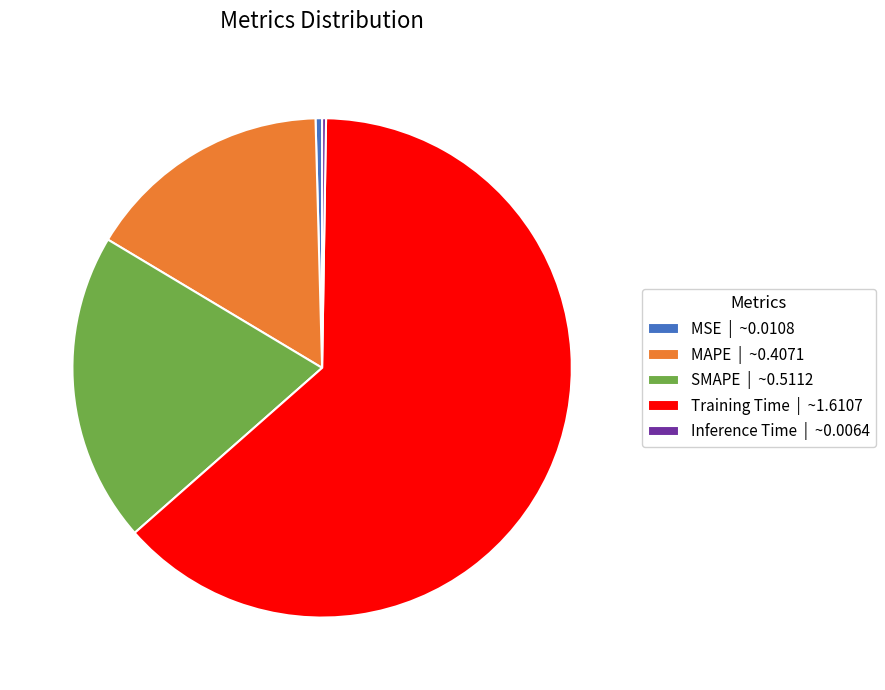

Does any single category account for the majority?

Yes